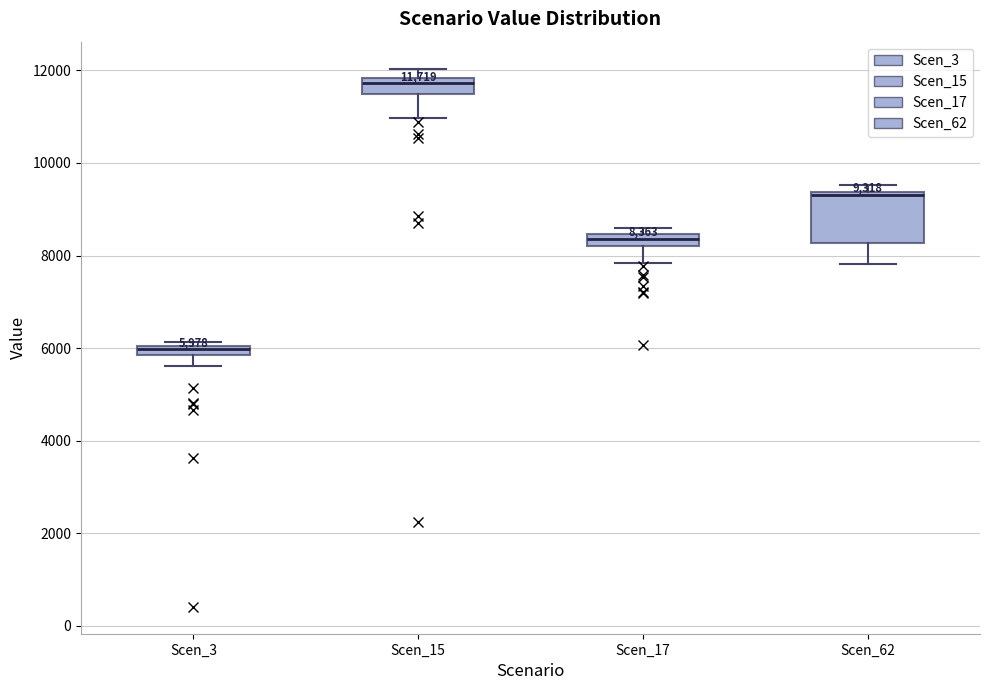

Which box is the tallest, from its lower edge to its upper edge?

Scen_62